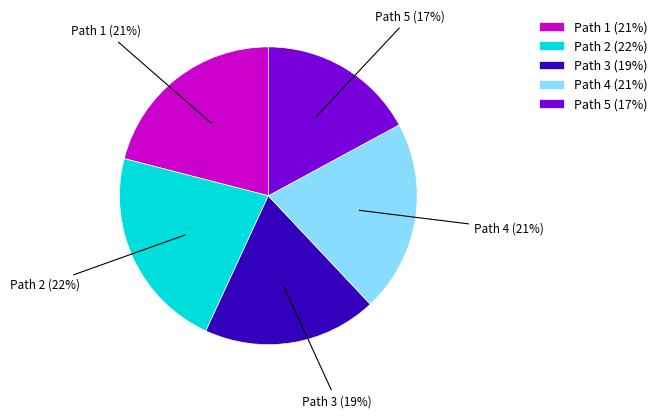

The Path 4 slice represents 21% of the pie. True or false?

True